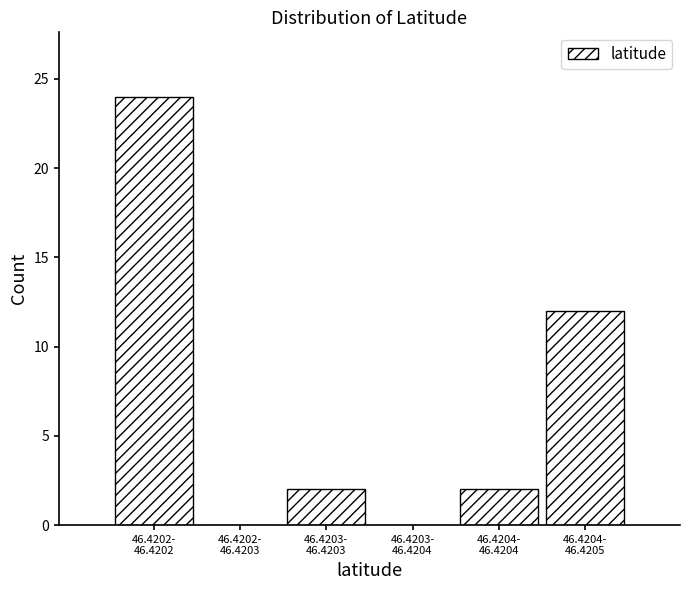

What is the maximum value shown in the chart?

24